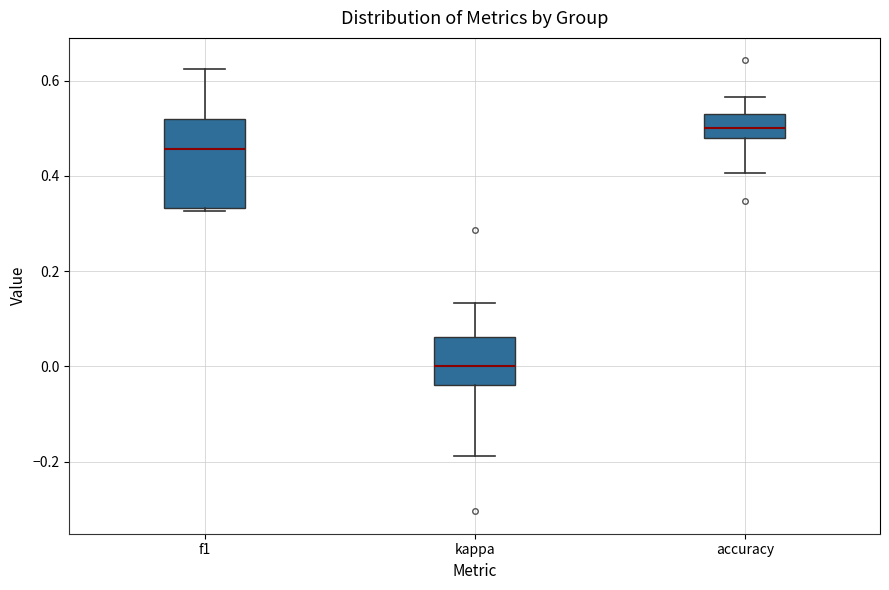

Reading left to right, read every box against the y-axis: the position of its median line, the range the box covers, and the ends of its whiskers. The values are not printed on the chart, so give them approximately, as read against the axis.

f1: median 0.46, box 0.34 to 0.52, whiskers 0.32 to 0.62
kappa: median 0.00, box -0.04 to 0.06, whiskers -0.18 to 0.14
accuracy: median 0.50, box 0.48 to 0.54, whiskers 0.40 to 0.56